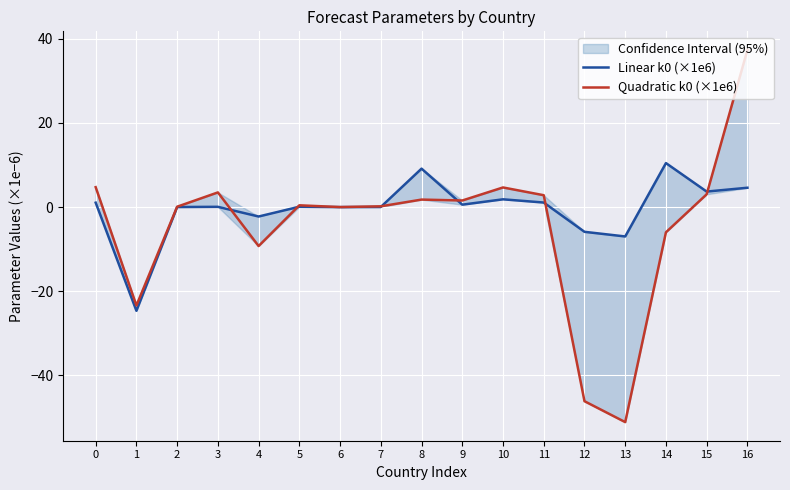

At which category does the chart reach its peak across all series?

16